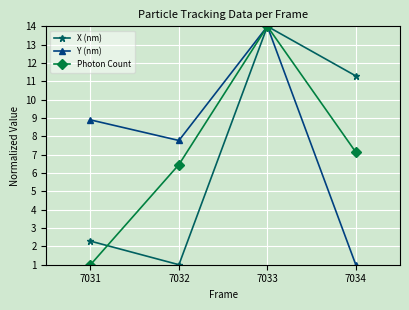

How many series are shown in this chart?

3